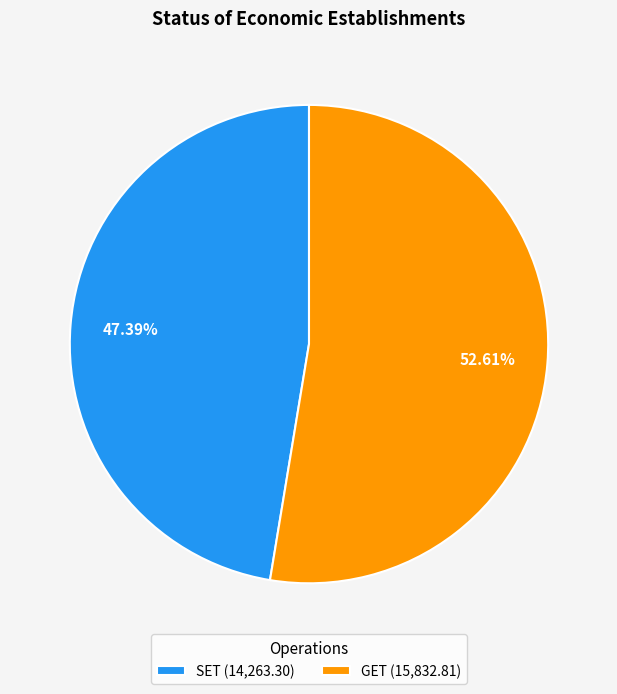

Between SET and GET, which is larger?

GET